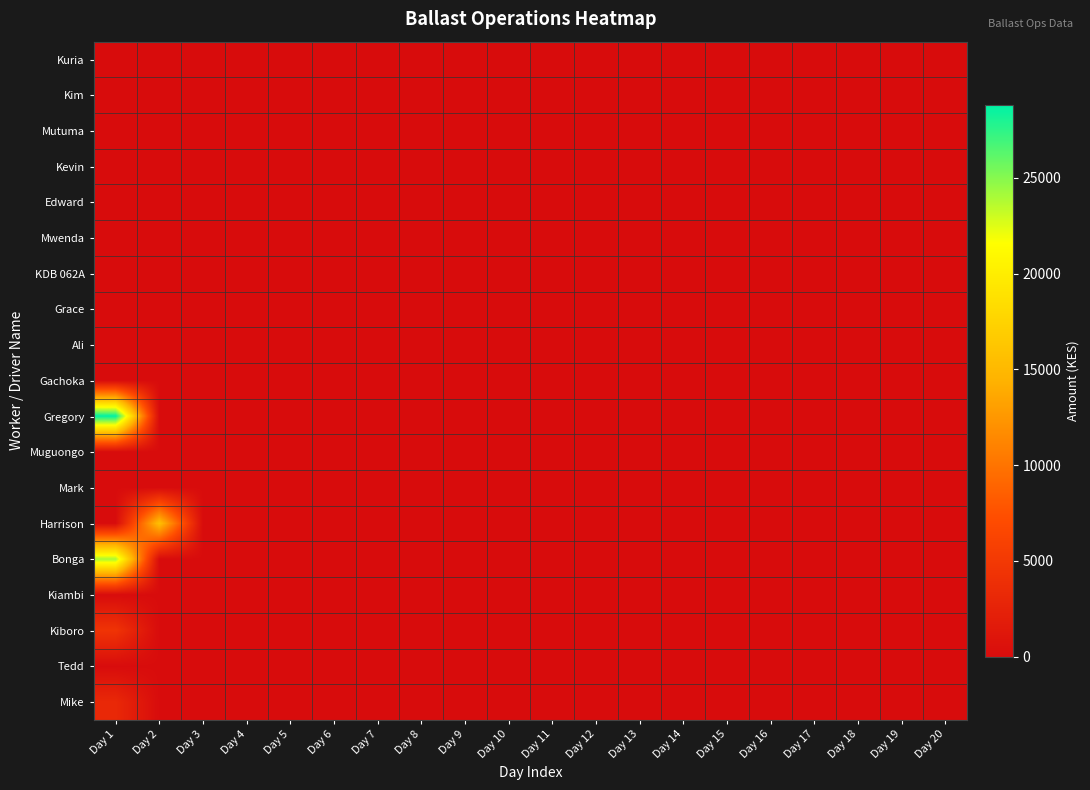

Reading left to right, what are all the values shown in this chart?

Kuria: Day 1=0.0	Day 2=0.0	Day 3=0.0	Day 4=0.0	Day 5=0.0	Day 6=0.0	Day 7=0.0	Day 8=0.0	Day 9=0.0	Day 10=0.0	Day 11=0.0	Day 12=0.0	Day 13=0.0	Day 14=0.0	Day 15=0.0	Day 16=0.0	Day 17=0.0	Day 18=0.0	Day 19=0.0	Day 20=0.0
Kim: Day 1=0.0	Day 2=0.0	Day 3=0.0	Day 4=0.0	Day 5=0.0	Day 6=0.0	Day 7=0.0	Day 8=0.0	Day 9=0.0	Day 10=0.0	Day 11=0.0	Day 12=0.0	Day 13=0.0	Day 14=0.0	Day 15=0.0	Day 16=0.0	Day 17=0.0	Day 18=0.0	Day 19=0.0	Day 20=0.0
Mutuma: Day 1=0.0	Day 2=0.0	Day 3=0.0	Day 4=0.0	Day 5=0.0	Day 6=0.0	Day 7=0.0	Day 8=0.0	Day 9=0.0	Day 10=0.0	Day 11=0.0	Day 12=0.0	Day 13=0.0	Day 14=0.0	Day 15=0.0	Day 16=0.0	Day 17=0.0	Day 18=0.0	Day 19=0.0	Day 20=0.0
Kevin: Day 1=0.0	Day 2=0.0	Day 3=0.0	Day 4=0.0	Day 5=0.0	Day 6=0.0	Day 7=0.0	Day 8=0.0	Day 9=0.0	Day 10=0.0	Day 11=0.0	Day 12=0.0	Day 13=0.0	Day 14=0.0	Day 15=0.0	Day 16=0.0	Day 17=0.0	Day 18=0.0	Day 19=0.0	Day 20=0.0
Edward: Day 1=0.0	Day 2=0.0	Day 3=0.0	Day 4=0.0	Day 5=0.0	Day 6=0.0	Day 7=0.0	Day 8=0.0	Day 9=0.0	Day 10=0.0	Day 11=0.0	Day 12=0.0	Day 13=0.0	Day 14=0.0	Day 15=0.0	Day 16=0.0	Day 17=0.0	Day 18=0.0	Day 19=0.0	Day 20=0.0
Mwenda: Day 1=0.0	Day 2=0.0	Day 3=0.0	Day 4=0.0	Day 5=0.0	Day 6=0.0	Day 7=0.0	Day 8=0.0	Day 9=0.0	Day 10=0.0	Day 11=0.0	Day 12=0.0	Day 13=0.0	Day 14=0.0	Day 15=0.0	Day 16=0.0	Day 17=0.0	Day 18=0.0	Day 19=0.0	Day 20=0.0
KDB 062A: Day 1=0.0	Day 2=0.0	Day 3=0.0	Day 4=0.0	Day 5=0.0	Day 6=0.0	Day 7=0.0	Day 8=0.0	Day 9=0.0	Day 10=0.0	Day 11=0.0	Day 12=0.0	Day 13=0.0	Day 14=0.0	Day 15=0.0	Day 16=0.0	Day 17=0.0	Day 18=0.0	Day 19=0.0	Day 20=0.0
Grace: Day 1=0.0	Day 2=0.0	Day 3=0.0	Day 4=0.0	Day 5=0.0	Day 6=0.0	Day 7=0.0	Day 8=0.0	Day 9=0.0	Day 10=0.0	Day 11=0.0	Day 12=0.0	Day 13=0.0	Day 14=0.0	Day 15=0.0	Day 16=0.0	Day 17=0.0	Day 18=0.0	Day 19=0.0	Day 20=0.0
Ali: Day 1=0.0	Day 2=0.0	Day 3=0.0	Day 4=0.0	Day 5=0.0	Day 6=0.0	Day 7=0.0	Day 8=0.0	Day 9=0.0	Day 10=0.0	Day 11=0.0	Day 12=0.0	Day 13=0.0	Day 14=0.0	Day 15=0.0	Day 16=0.0	Day 17=0.0	Day 18=0.0	Day 19=0.0	Day 20=0.0
Gachoka: Day 1=0.0	Day 2=0.0	Day 3=0.0	Day 4=0.0	Day 5=0.0	Day 6=0.0	Day 7=0.0	Day 8=0.0	Day 9=0.0	Day 10=0.0	Day 11=0.0	Day 12=0.0	Day 13=0.0	Day 14=0.0	Day 15=0.0	Day 16=0.0	Day 17=0.0	Day 18=0.0	Day 19=0.0	Day 20=0.0
Gregory: Day 1=28801.4	Day 2=0.0	Day 3=0.0	Day 4=0.0	Day 5=0.0	Day 6=0.0	Day 7=0.0	Day 8=0.0	Day 9=0.0	Day 10=0.0	Day 11=0.0	Day 12=0.0	Day 13=0.0	Day 14=0.0	Day 15=0.0	Day 16=0.0	Day 17=0.0	Day 18=0.0	Day 19=0.0	Day 20=0.0
Muguongo: Day 1=0.0	Day 2=0.0	Day 3=0.0	Day 4=0.0	Day 5=0.0	Day 6=0.0	Day 7=0.0	Day 8=0.0	Day 9=0.0	Day 10=0.0	Day 11=0.0	Day 12=0.0	Day 13=0.0	Day 14=0.0	Day 15=0.0	Day 16=0.0	Day 17=0.0	Day 18=0.0	Day 19=0.0	Day 20=0.0
Mark: Day 1=0.0	Day 2=0.0	Day 3=0.0	Day 4=0.0	Day 5=0.0	Day 6=0.0	Day 7=0.0	Day 8=0.0	Day 9=0.0	Day 10=0.0	Day 11=0.0	Day 12=0.0	Day 13=0.0	Day 14=0.0	Day 15=0.0	Day 16=0.0	Day 17=0.0	Day 18=0.0	Day 19=0.0	Day 20=0.0
Harrison: Day 1=0.0	Day 2=15686.9	Day 3=0.0	Day 4=0.0	Day 5=0.0	Day 6=0.0	Day 7=0.0	Day 8=0.0	Day 9=0.0	Day 10=0.0	Day 11=0.0	Day 12=0.0	Day 13=0.0	Day 14=0.0	Day 15=0.0	Day 16=0.0	Day 17=0.0	Day 18=0.0	Day 19=0.0	Day 20=0.0
Bonga: Day 1=24021.0	Day 2=0.0	Day 3=0.0	Day 4=0.0	Day 5=0.0	Day 6=0.0	Day 7=0.0	Day 8=0.0	Day 9=0.0	Day 10=0.0	Day 11=0.0	Day 12=0.0	Day 13=0.0	Day 14=0.0	Day 15=0.0	Day 16=0.0	Day 17=0.0	Day 18=0.0	Day 19=0.0	Day 20=0.0
Kiambi: Day 1=0.0	Day 2=0.0	Day 3=0.0	Day 4=0.0	Day 5=0.0	Day 6=0.0	Day 7=0.0	Day 8=0.0	Day 9=0.0	Day 10=0.0	Day 11=0.0	Day 12=0.0	Day 13=0.0	Day 14=0.0	Day 15=0.0	Day 16=0.0	Day 17=0.0	Day 18=0.0	Day 19=0.0	Day 20=0.0
Kiboro: Day 1=4447.2	Day 2=0.0	Day 3=0.0	Day 4=0.0	Day 5=0.0	Day 6=0.0	Day 7=0.0	Day 8=0.0	Day 9=0.0	Day 10=0.0	Day 11=0.0	Day 12=0.0	Day 13=0.0	Day 14=0.0	Day 15=0.0	Day 16=0.0	Day 17=0.0	Day 18=0.0	Day 19=0.0	Day 20=0.0
Tedd: Day 1=0.0	Day 2=0.0	Day 3=0.0	Day 4=0.0	Day 5=0.0	Day 6=0.0	Day 7=0.0	Day 8=0.0	Day 9=0.0	Day 10=0.0	Day 11=0.0	Day 12=0.0	Day 13=0.0	Day 14=0.0	Day 15=0.0	Day 16=0.0	Day 17=0.0	Day 18=0.0	Day 19=0.0	Day 20=0.0
Mike: Day 1=3175.6	Day 2=0.0	Day 3=0.0	Day 4=0.0	Day 5=0.0	Day 6=0.0	Day 7=0.0	Day 8=0.0	Day 9=0.0	Day 10=0.0	Day 11=0.0	Day 12=0.0	Day 13=0.0	Day 14=0.0	Day 15=0.0	Day 16=0.0	Day 17=0.0	Day 18=0.0	Day 19=0.0	Day 20=0.0